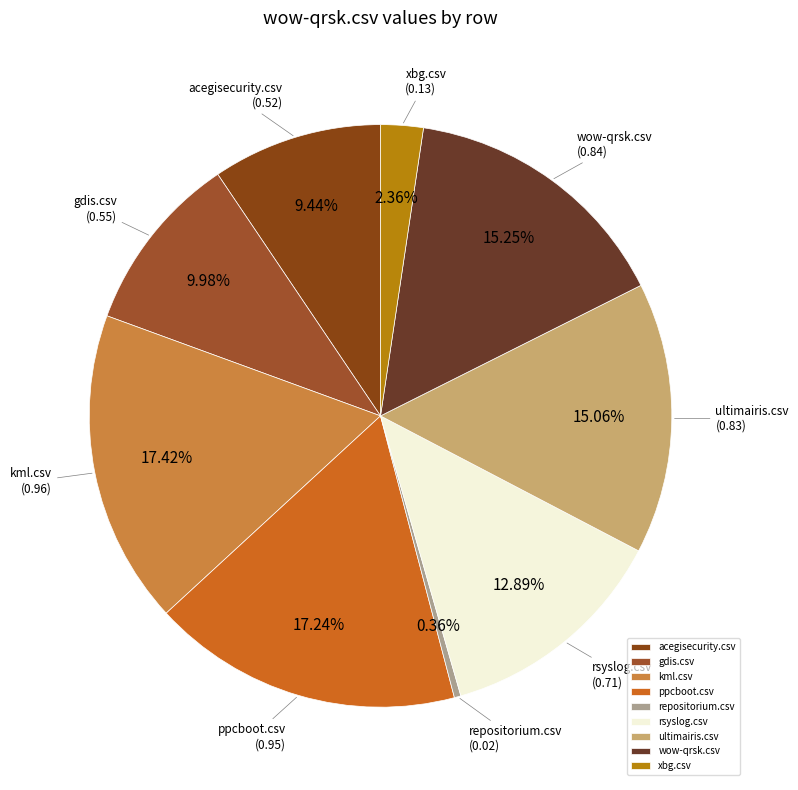

What percentage is the wow-qrsk.csv slice, to the nearest percent?

15%